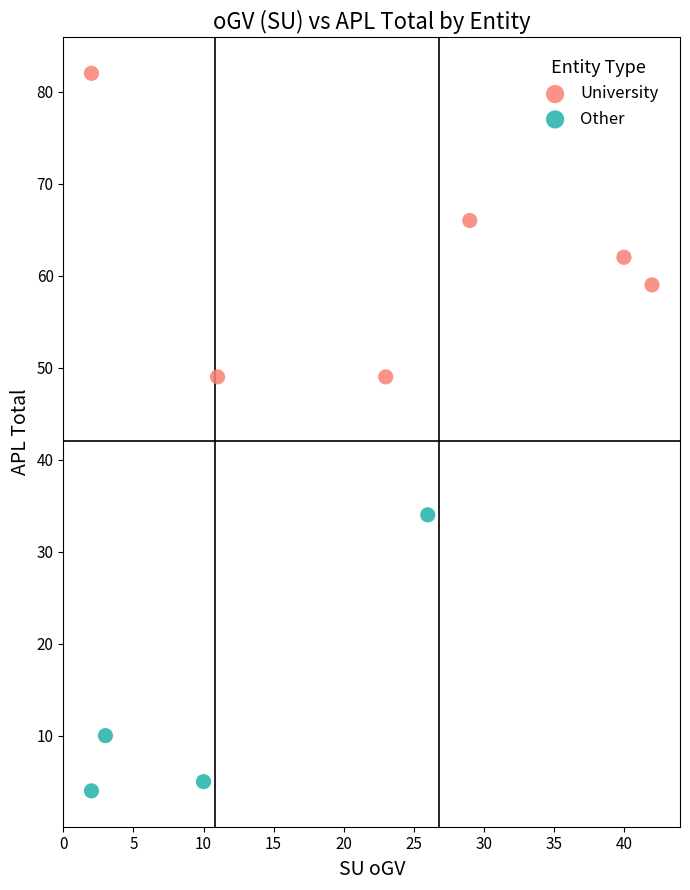

Which series reaches the maximum Y coordinate?

University